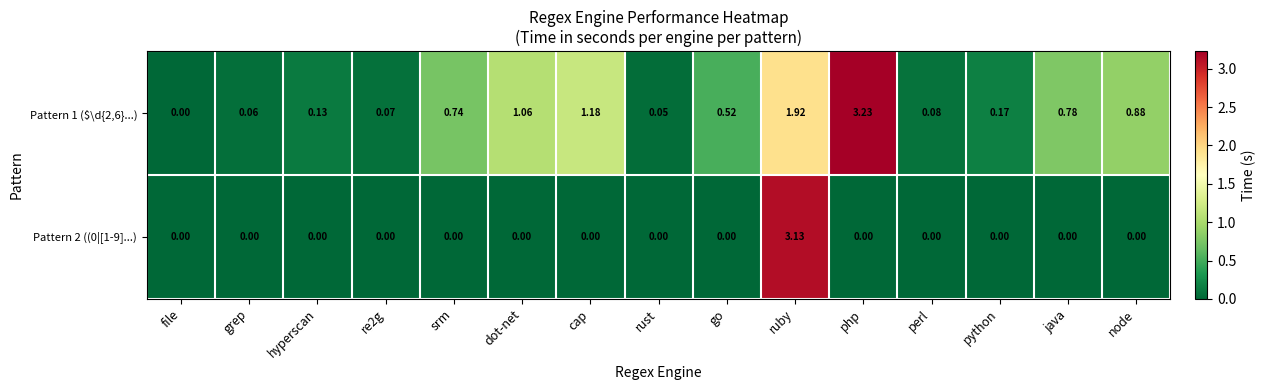

Which category has the highest value across all series?

php